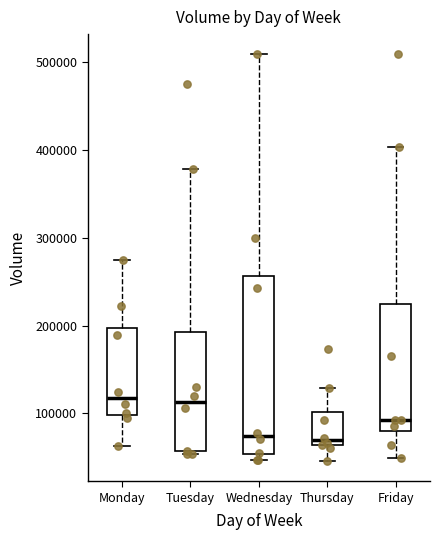

Where does the median line of the box for Wednesday sit on the y-axis? The values are not printed on the chart, so give them approximately, as read against the axis.

70000